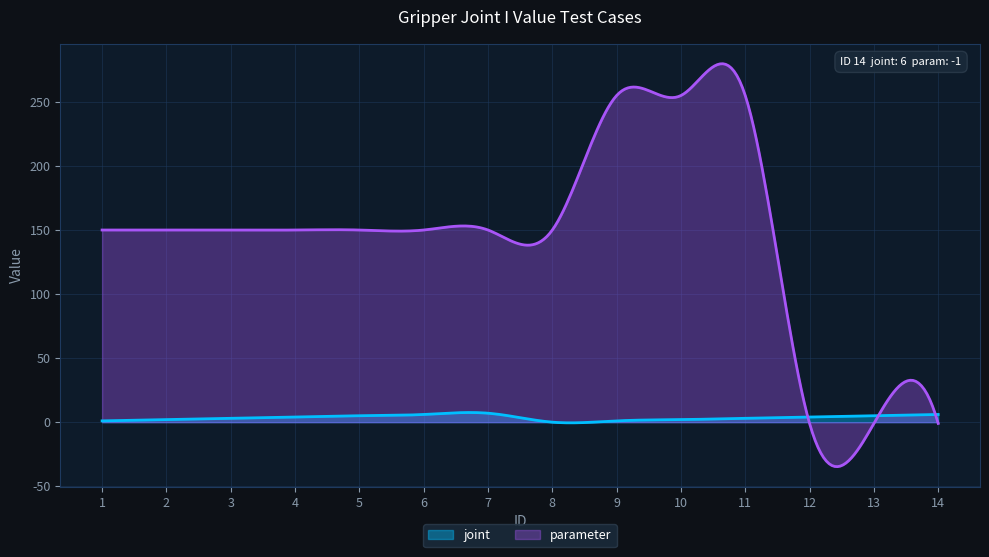

Which series changed the most between 8 and 12?

parameter